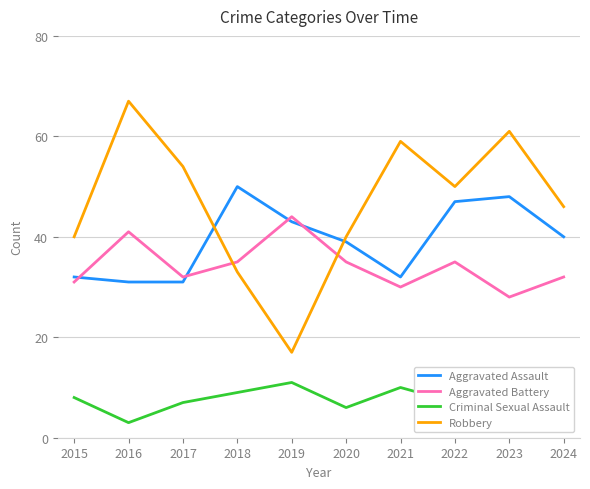

What value does the Robbery series have at 2017?

54